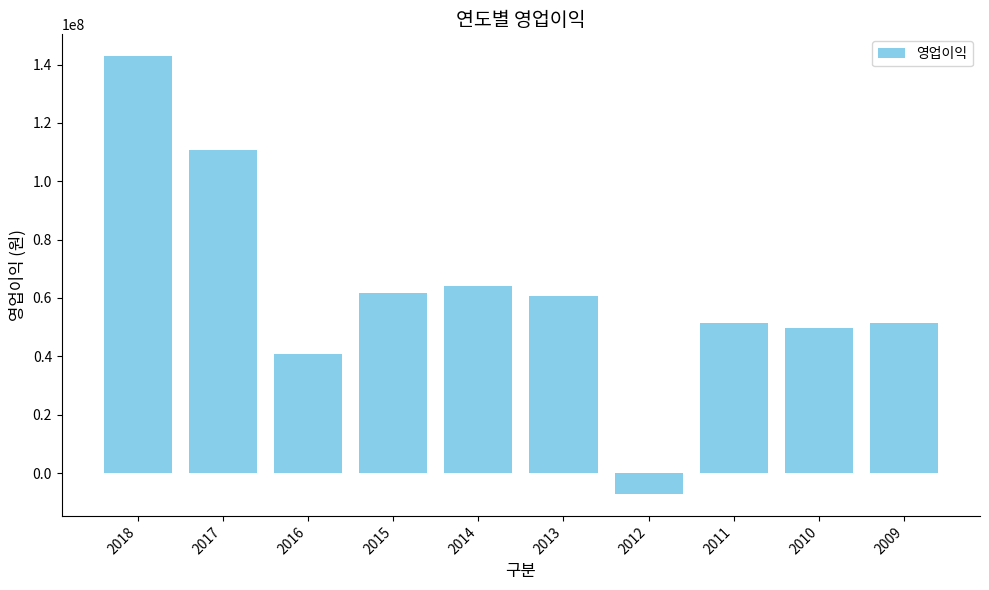

What is the smallest value displayed?

-7191000